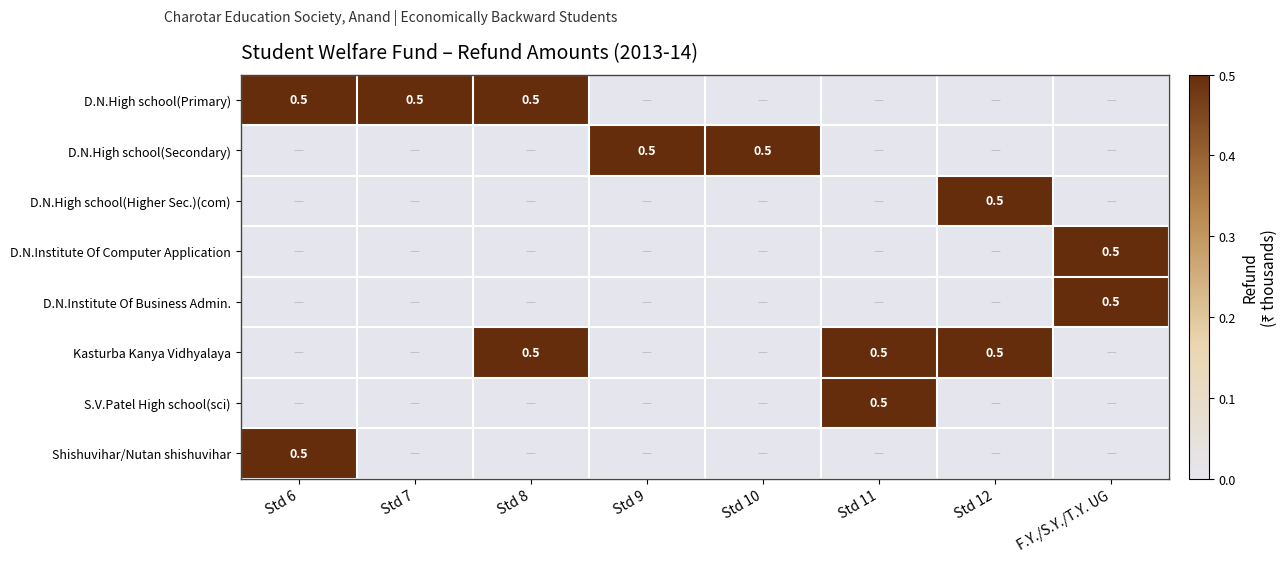

The Kasturba Kanya Vidhyalaya series shows 0.5 at Std 8. True or false?

True